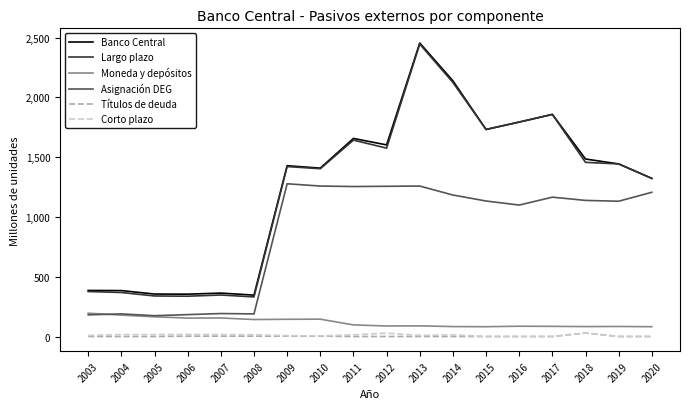

The value of Largo plazo at 2011 is 2520. True or false?

False